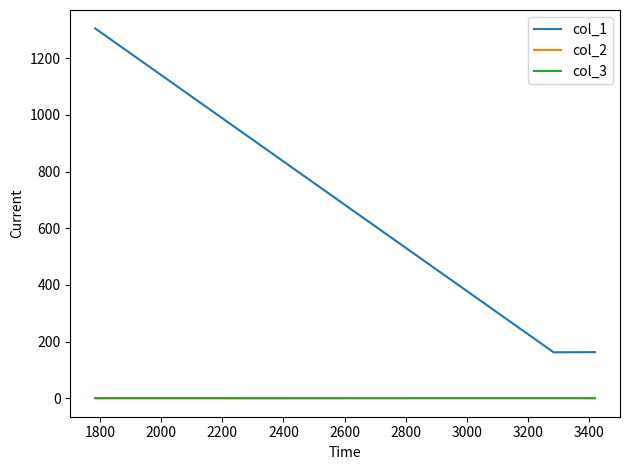

Does the chart display data point markers on the line(s)?

No